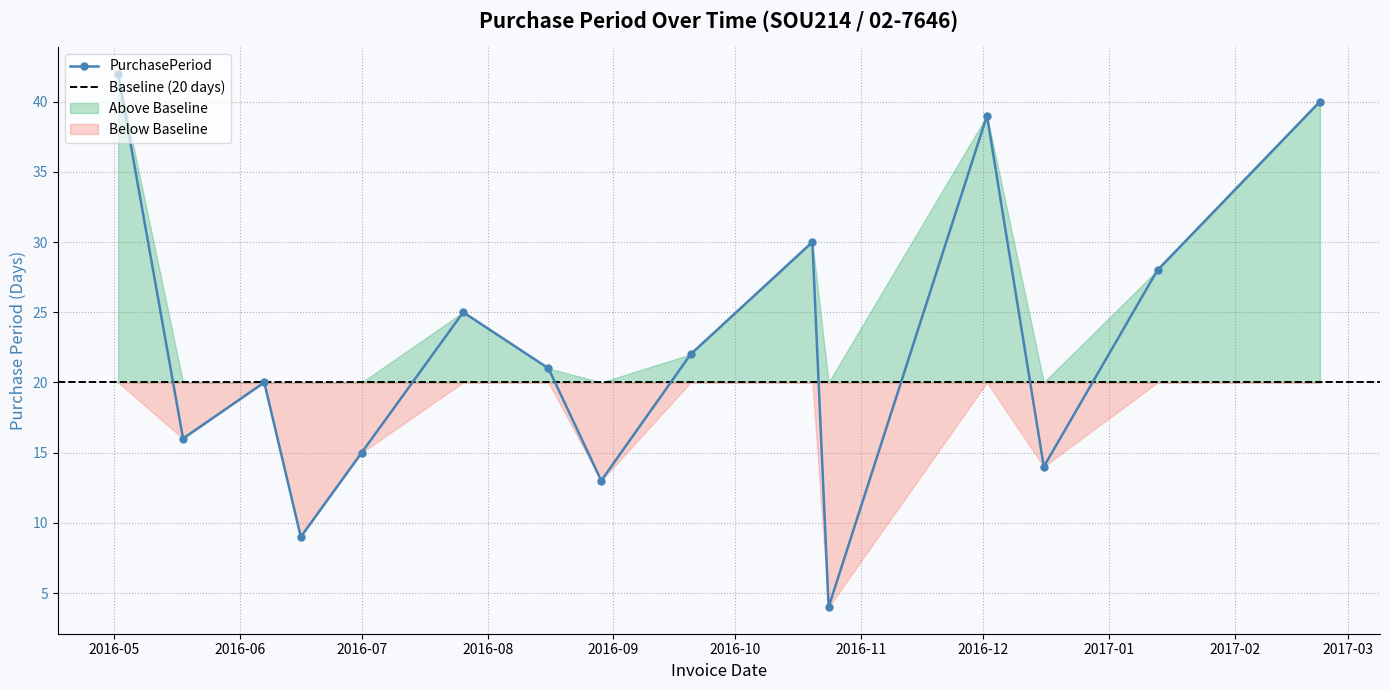

Reading left to right, transcribe all the data shown in this chart.

42	16	20	9	15	25	21	13	22	30	4	39	14	28	40